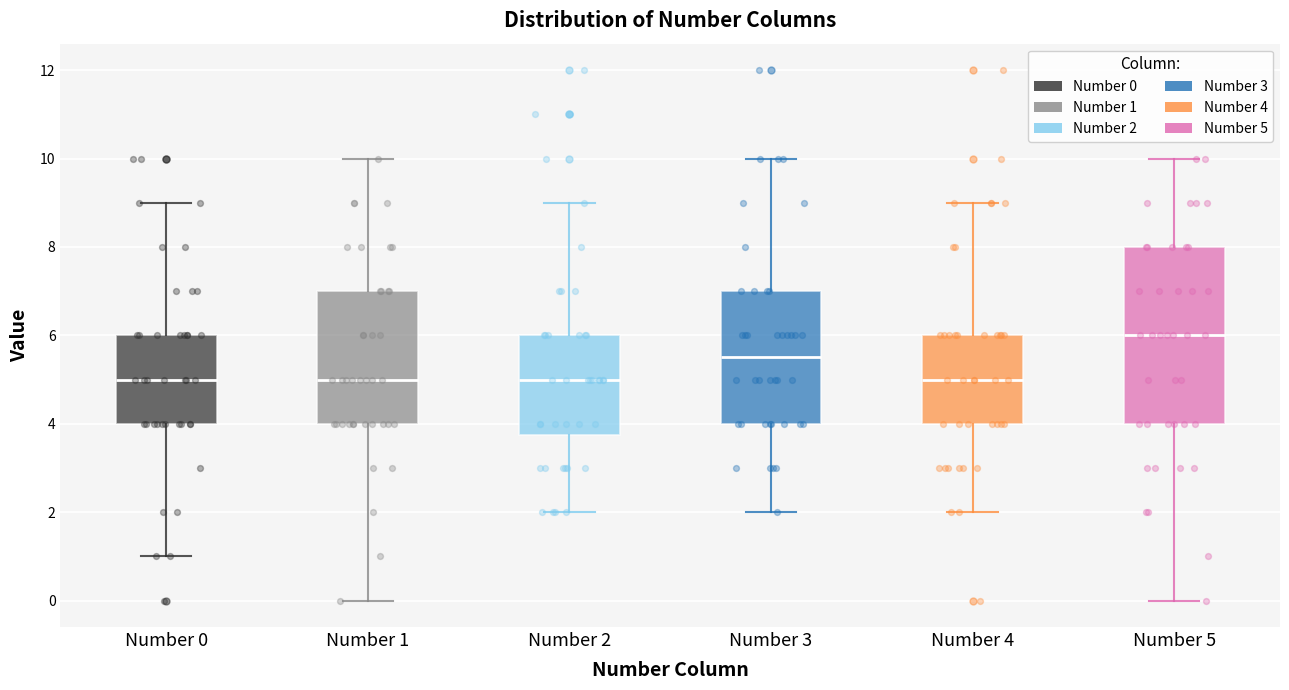

Comparing the boxes themselves (not the whiskers), which one is the tallest?

Number 5